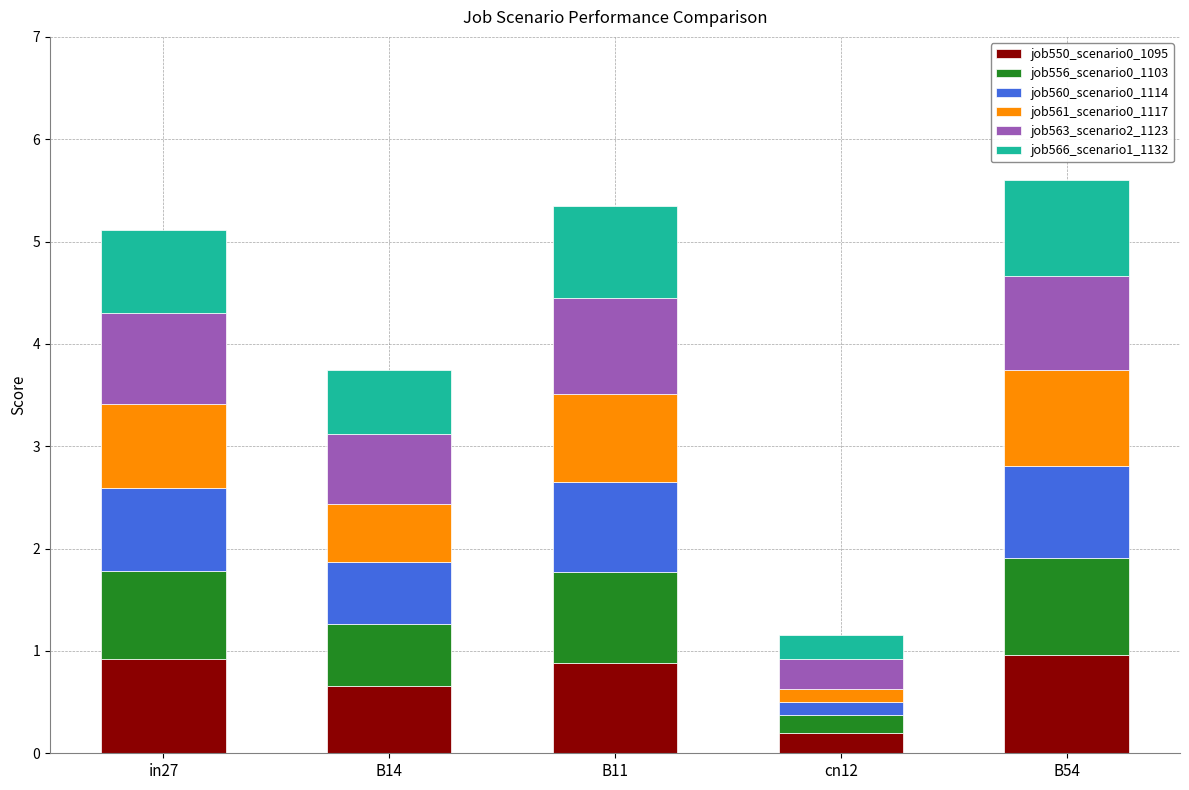

True or false: job550_scenario0_1095 has a value of 1.0 at B54.

True